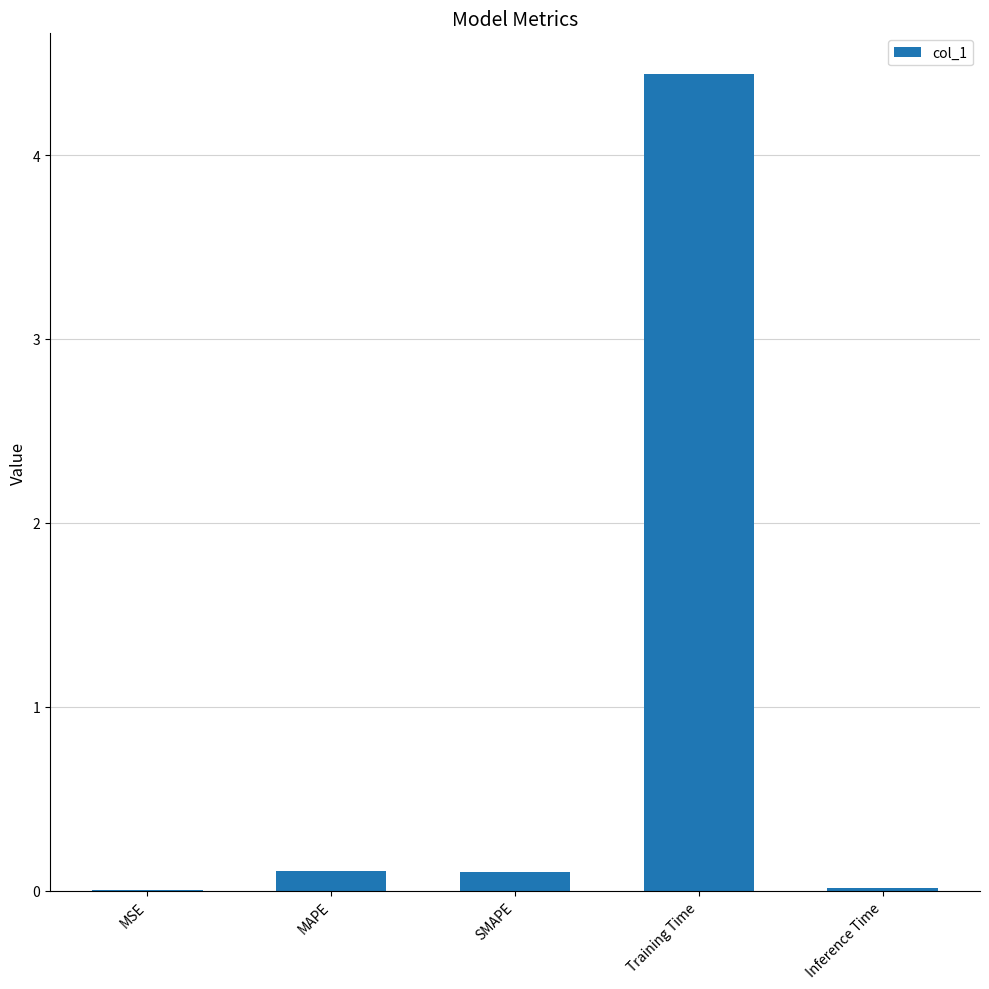

What is the greatest value displayed?

4.4